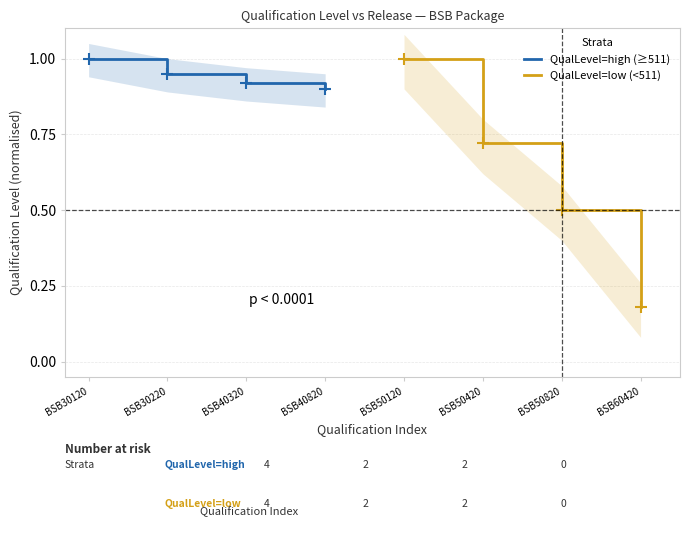

Reading left to right, transcribe all the data shown in this chart.

QualLevel=high (≥511): 1.0	0.9	0.9	0.9
QualLevel=low (<511): 1.0	0.7	0.5	0.2